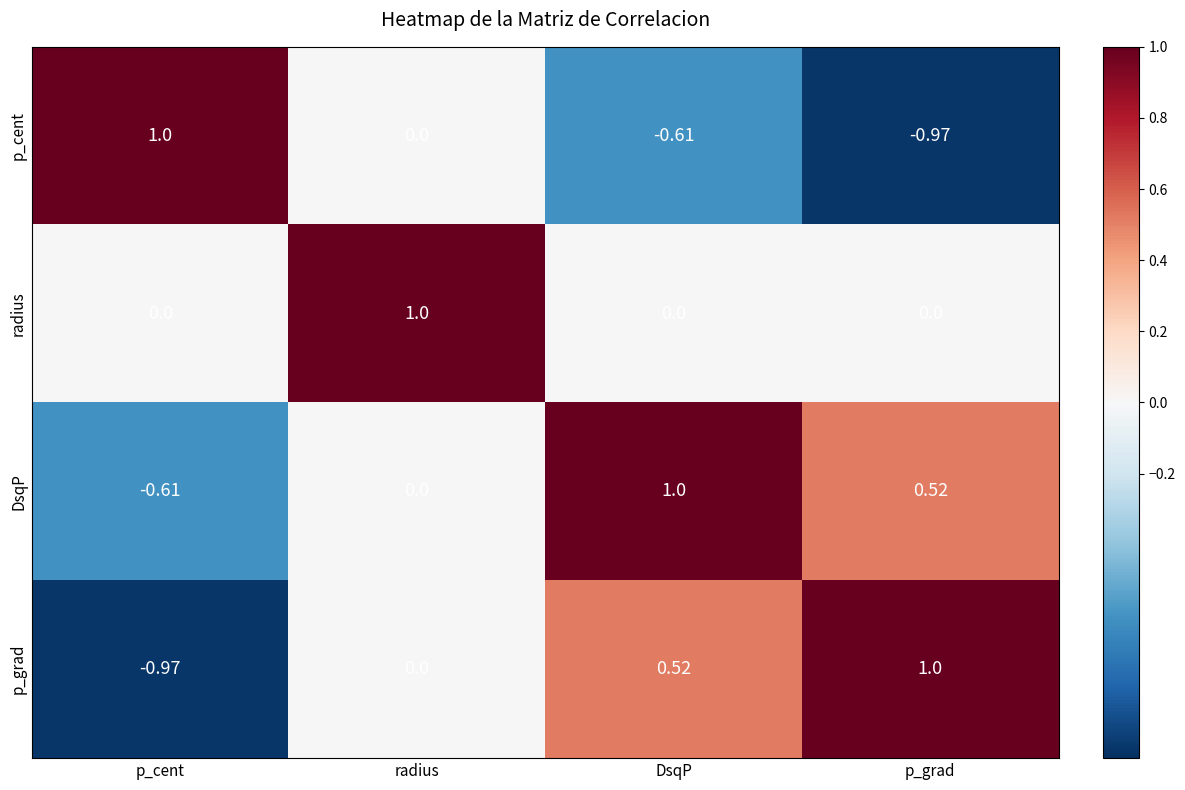

At which category is the sum across all series the highest?

radius